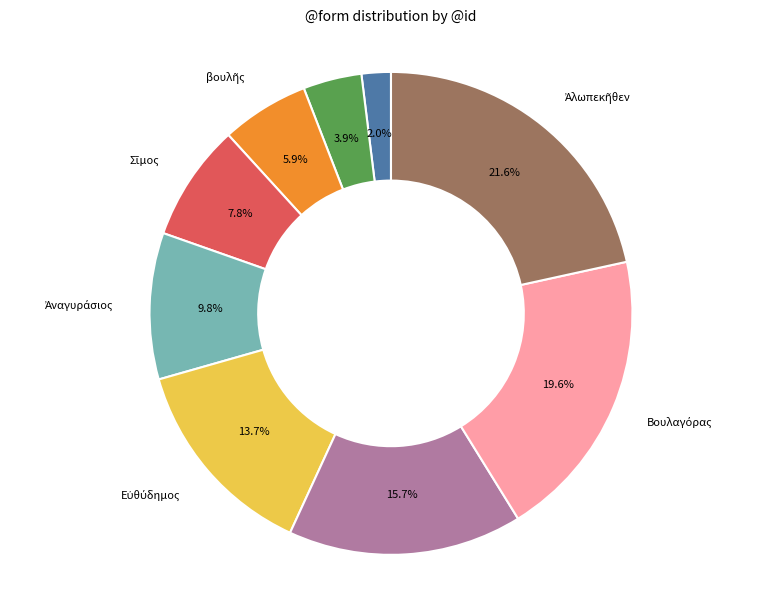

Does any single category account for the majority?

No